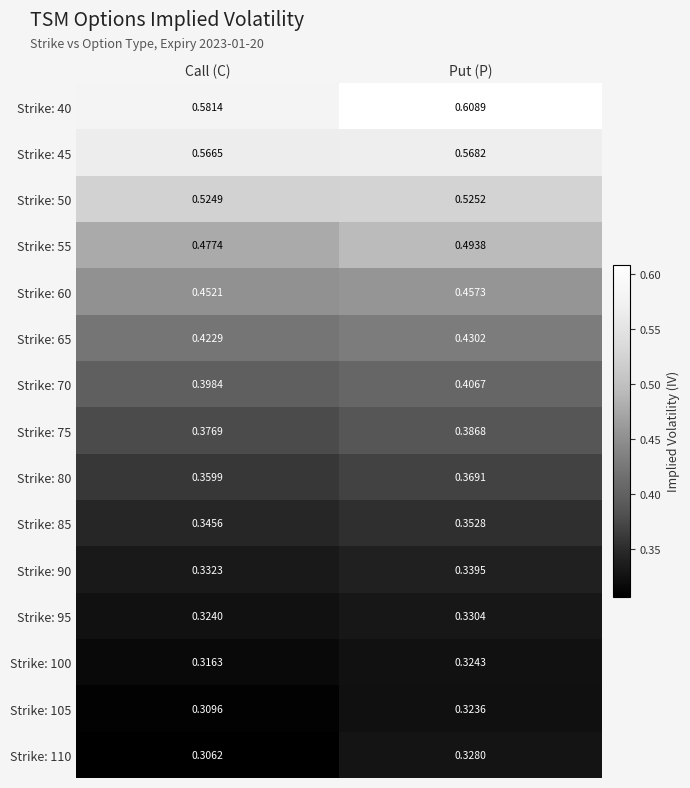

Which category has the lowest value in the Strike: 110 series?

Call (C)